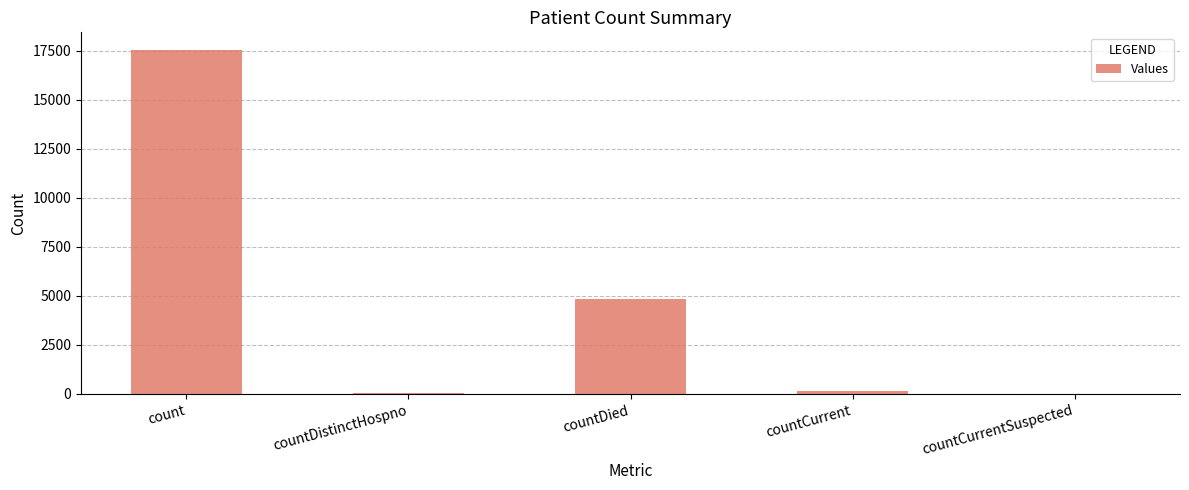

What is the sum of all values?

22611